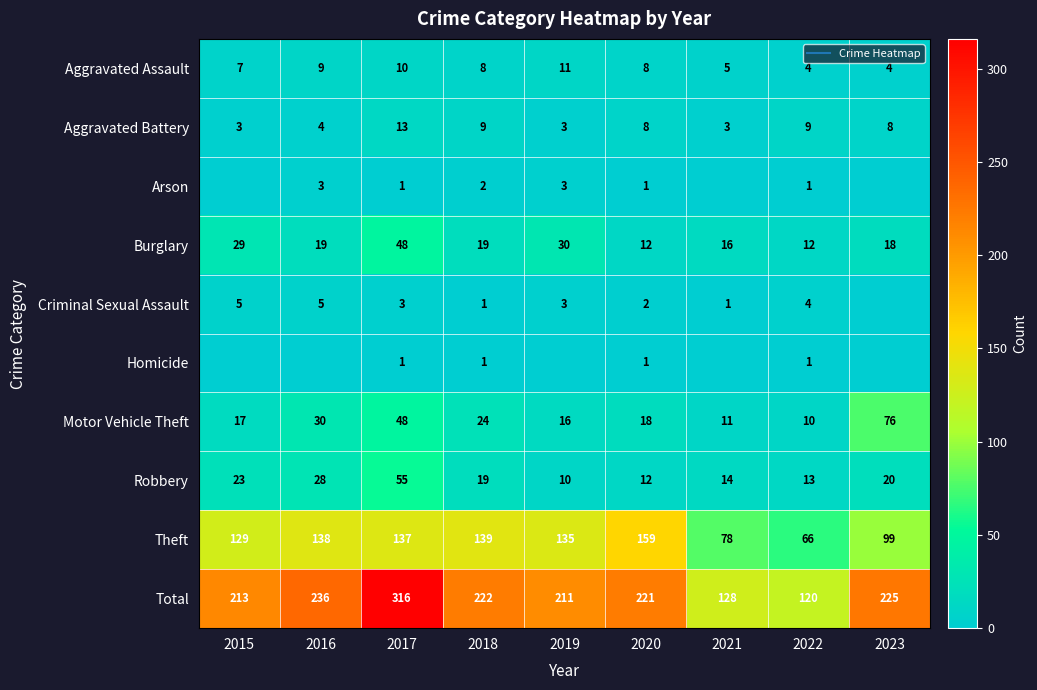

List the labels in order of Burglary value, smallest first.

2020, 2022, 2021, 2023, 2016, 2018, 2015, 2019, 2017